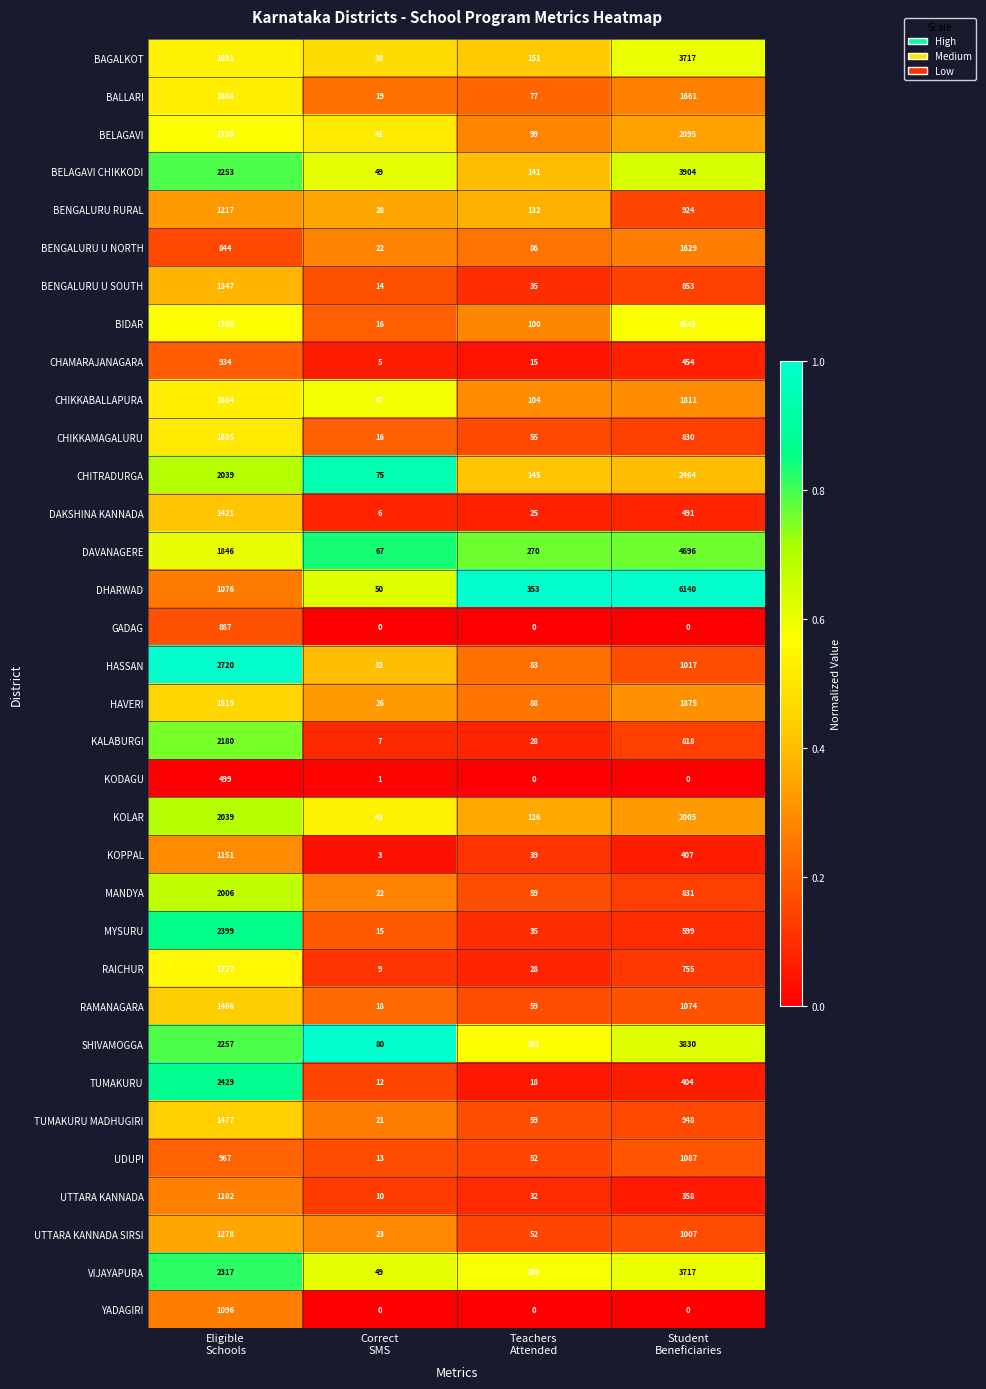

Which series has the largest total across all categories?

DHARWAD